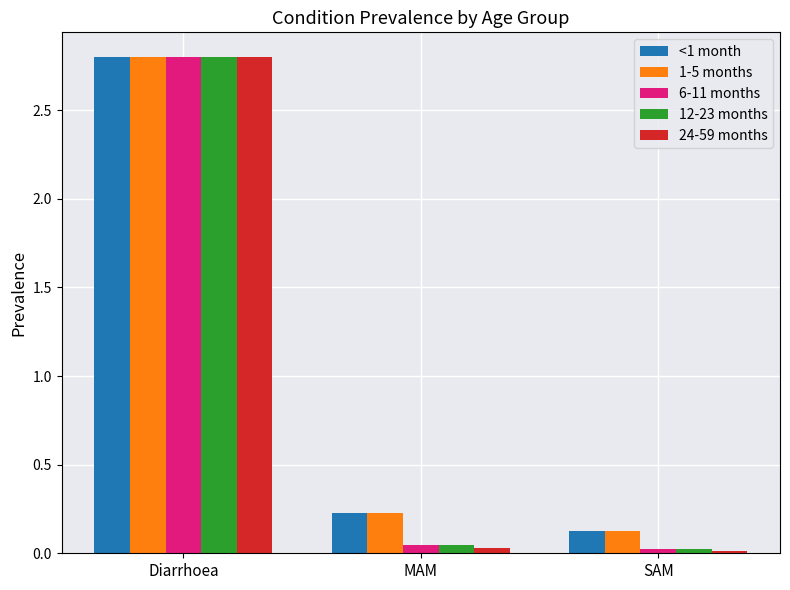

What is the maximum value shown in the chart?

2.8